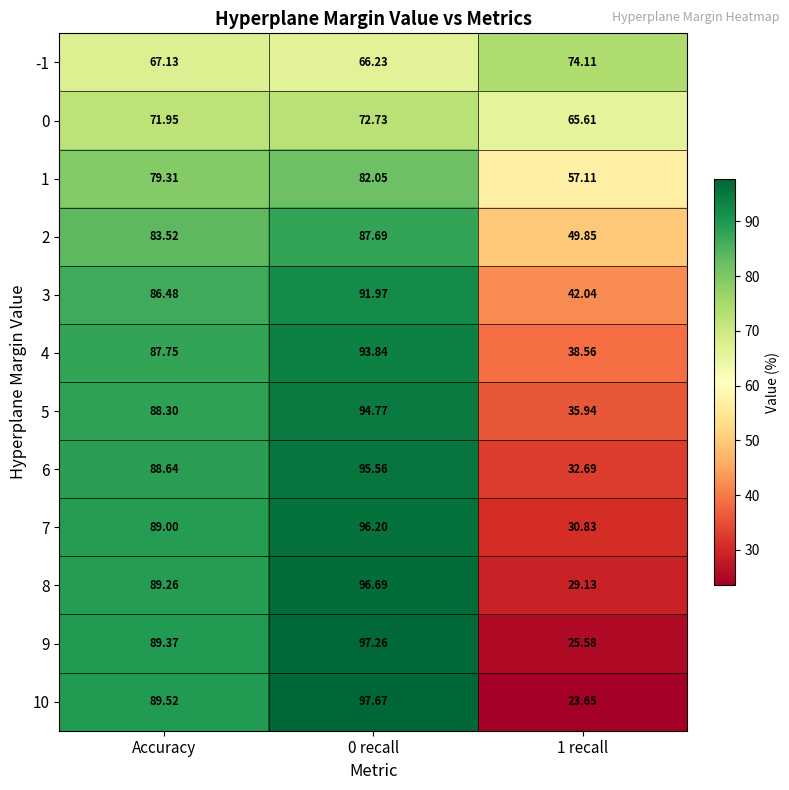

Where is -1 nearest to the value 70?

Accuracy